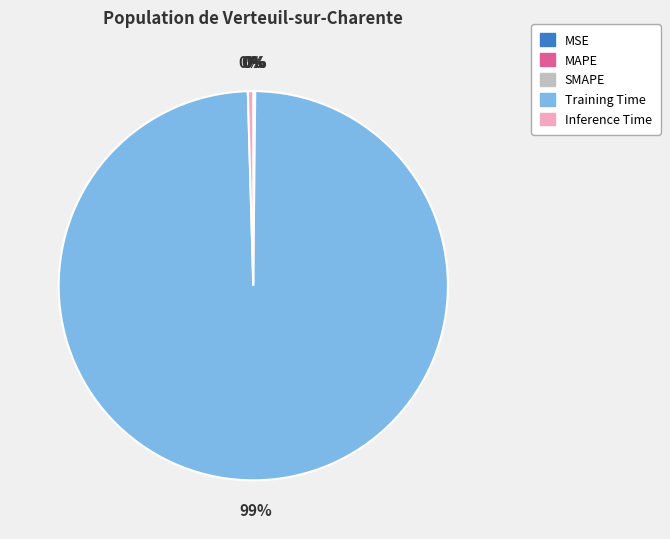

True or false: Training Time accounts for 99% of the total.

True